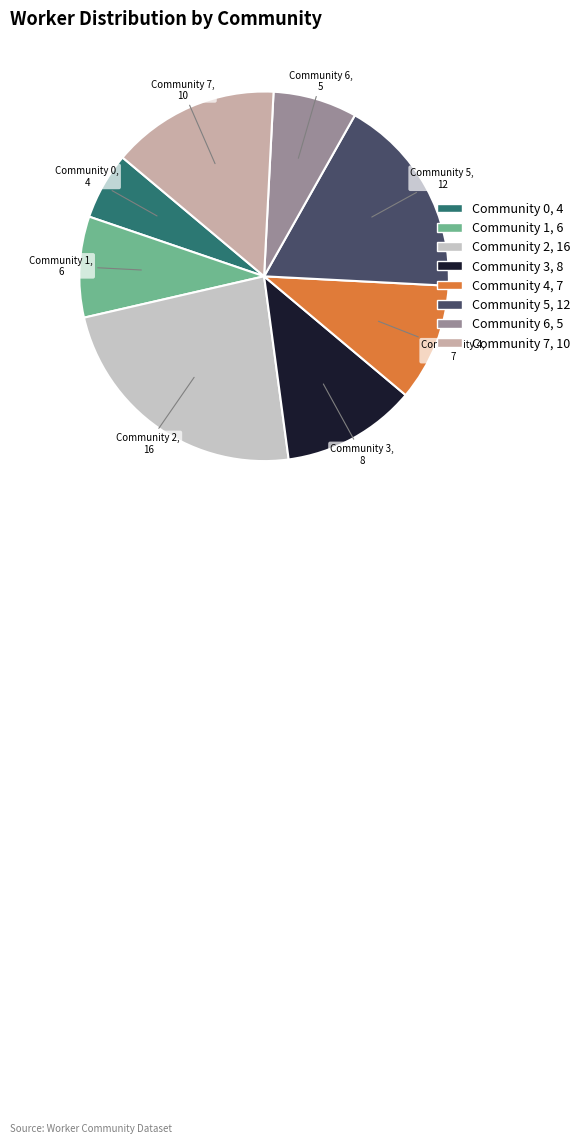

Rank the categories by value from lowest to highest.

Community 0, Community 6, Community 1, Community 4, Community 3, Community 7, Community 5, Community 2